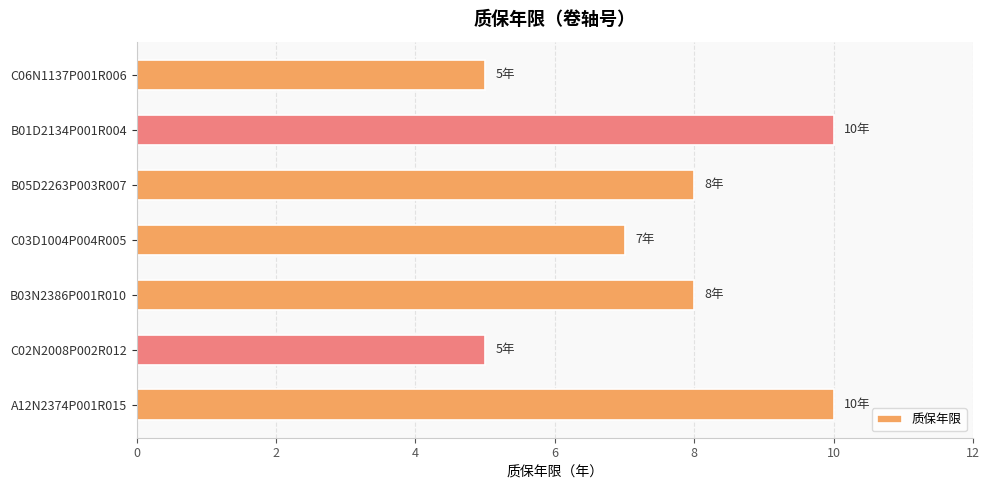

How many bars are there in total?

7